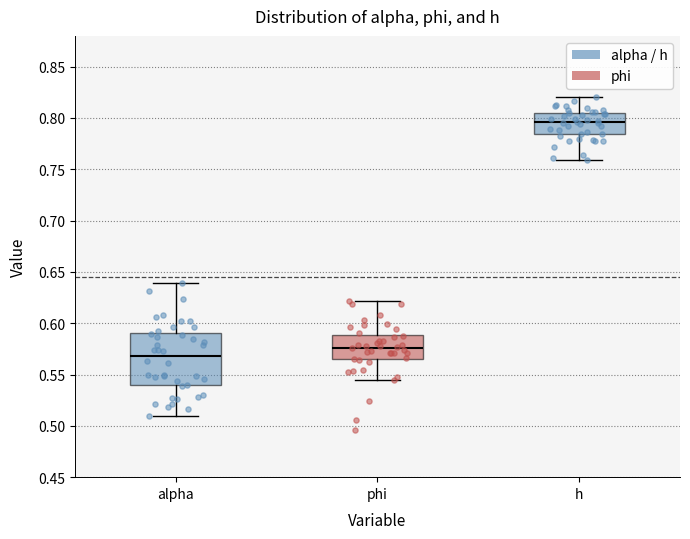

Reading left to right, read every box against the y-axis: the position of its median line, the range the box covers, and the ends of its whiskers. The values are not printed on the chart, so give them approximately, as read against the axis.

alpha: median 0.570, box 0.540 to 0.590, whiskers 0.510 to 0.640
phi: median 0.575, box 0.565 to 0.590, whiskers 0.545 to 0.620
h: median 0.795, box 0.785 to 0.805, whiskers 0.760 to 0.820